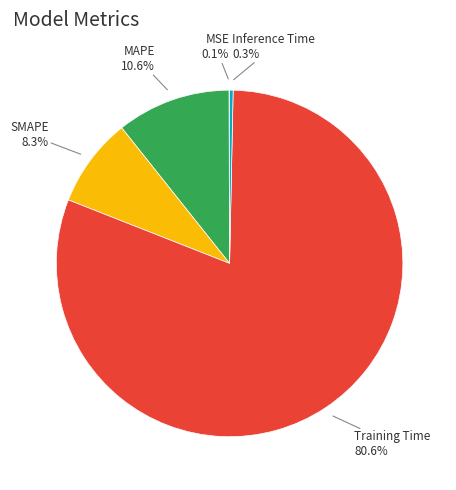

Does any single category account for the majority?

Yes